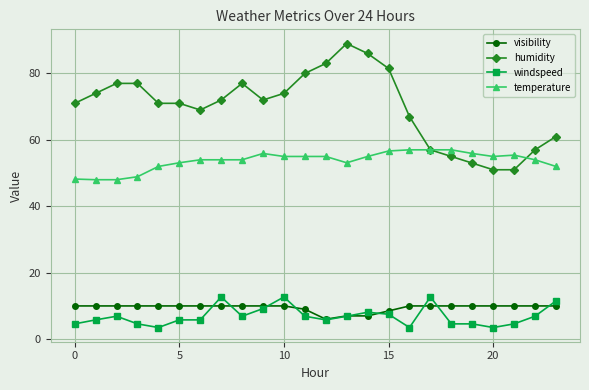

True or false: windspeed has more than 2 interior local peaks.

True